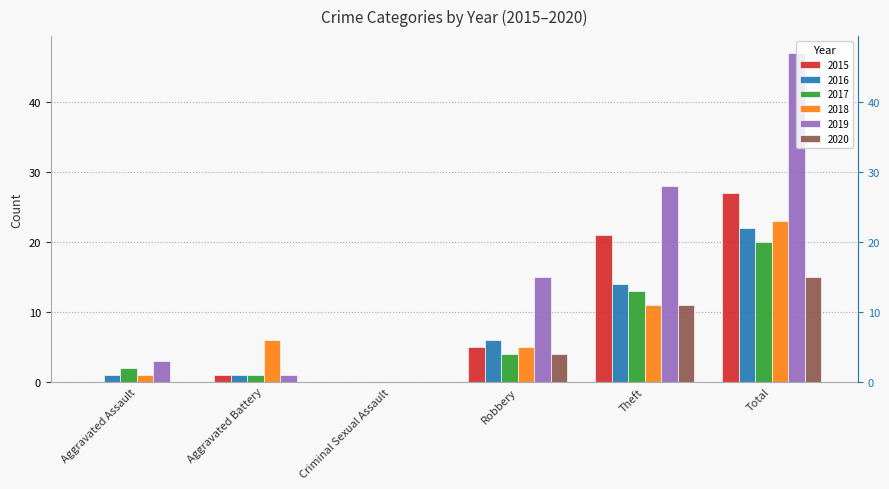

List the series in order of their peak value, highest first.

2019, 2015, 2018, 2016, 2017, 2020